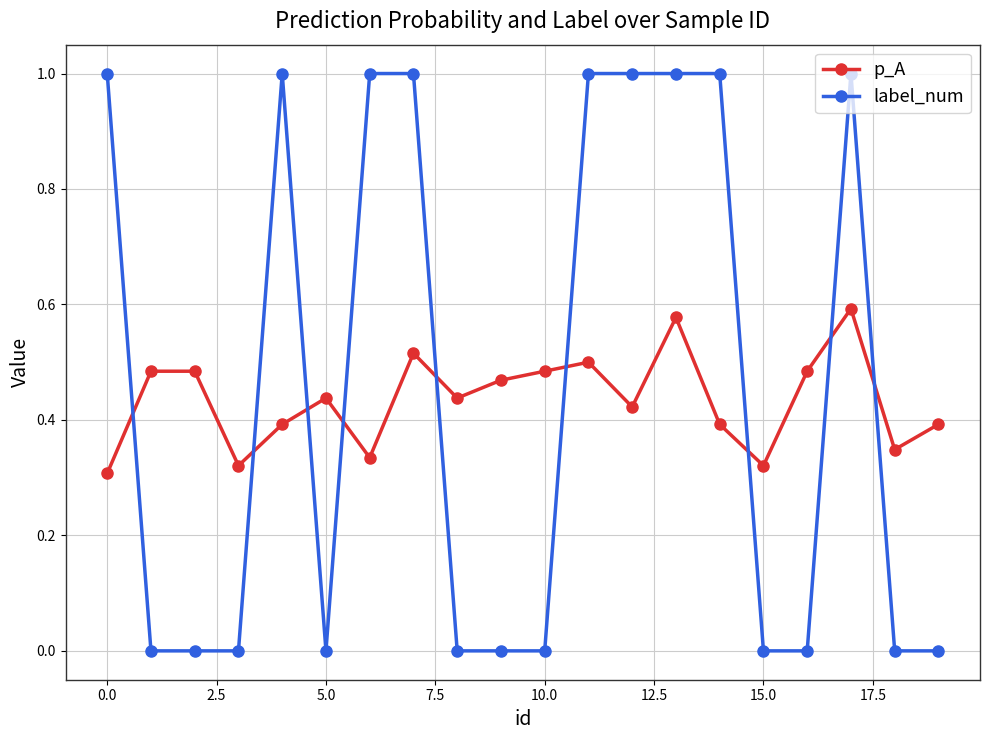

What is the maximum value for label_num?

1.0